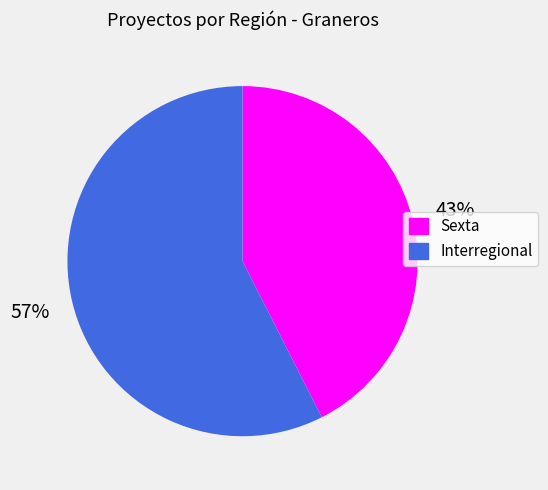

Which category has the biggest portion of the pie?

Interregional